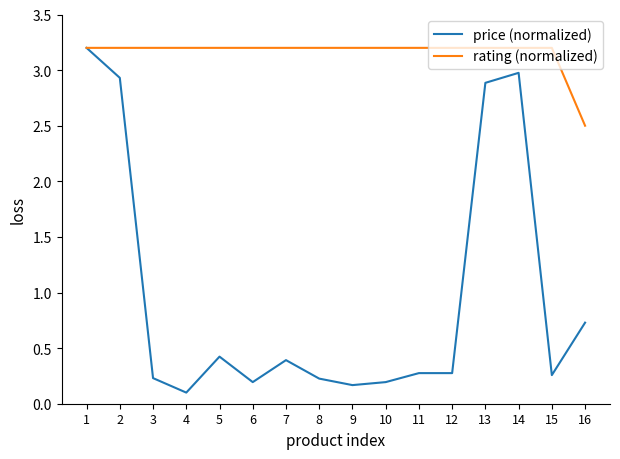

Which series has the largest range (max minus min)?

price (normalized)